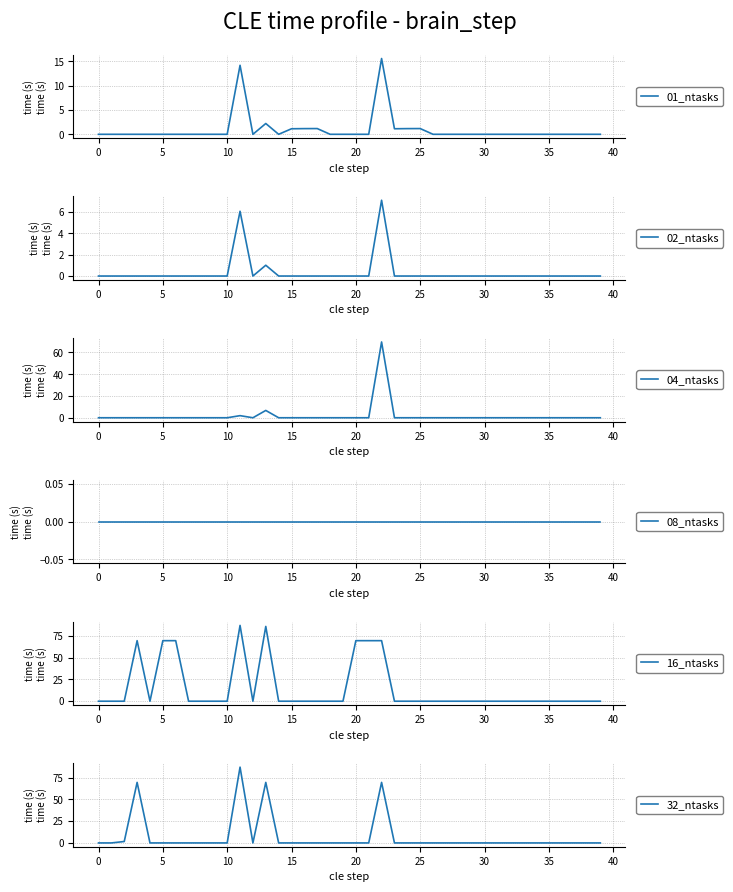

Rank the series by their maximum value, from highest to lowest.

16_ntasks, 32_ntasks, 04_ntasks, 01_ntasks, 02_ntasks, 08_ntasks